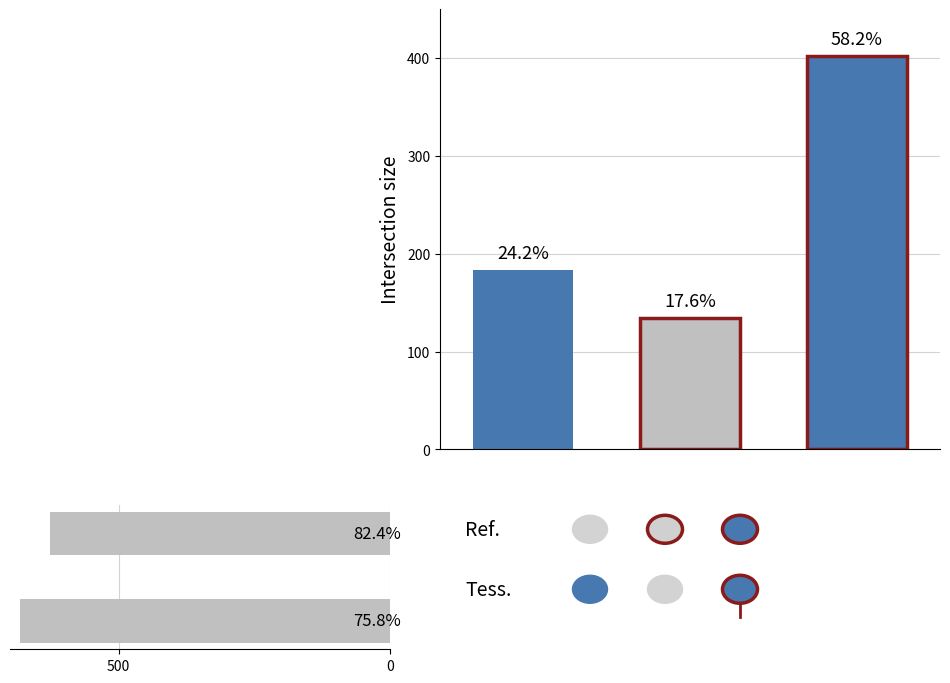

How many data points does each series have?

2